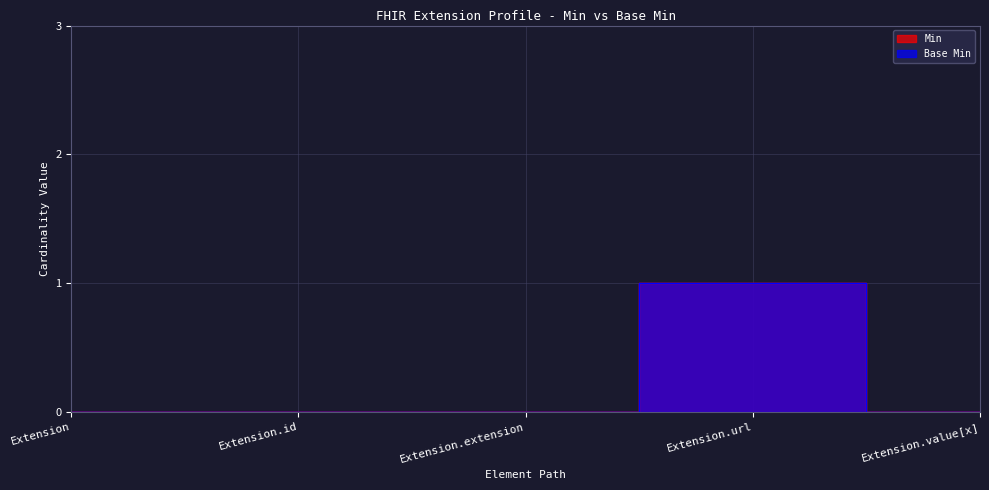

Which has a higher value, Extension.extension or Extension?

Extension.extension